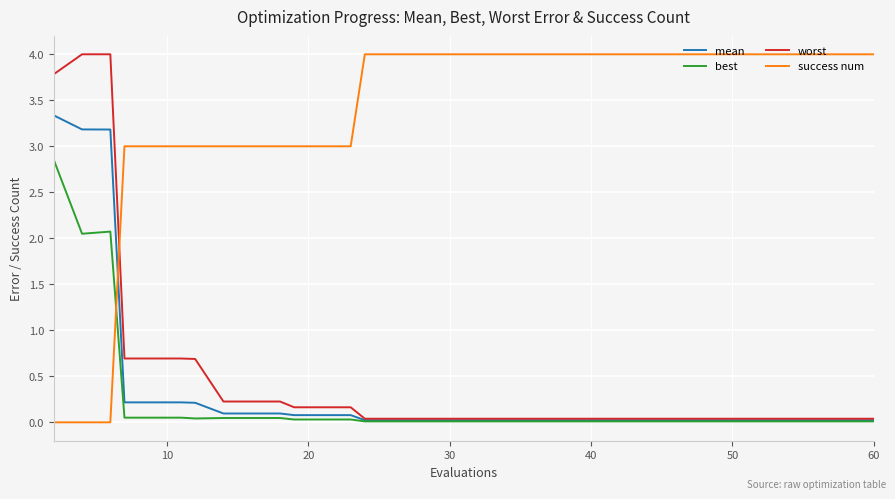

What is the greatest value displayed?

4.0